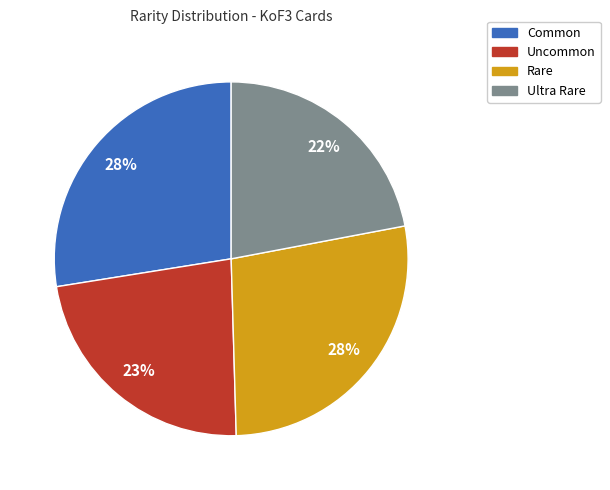

The Uncommon slice represents 23% of the pie. True or false?

True